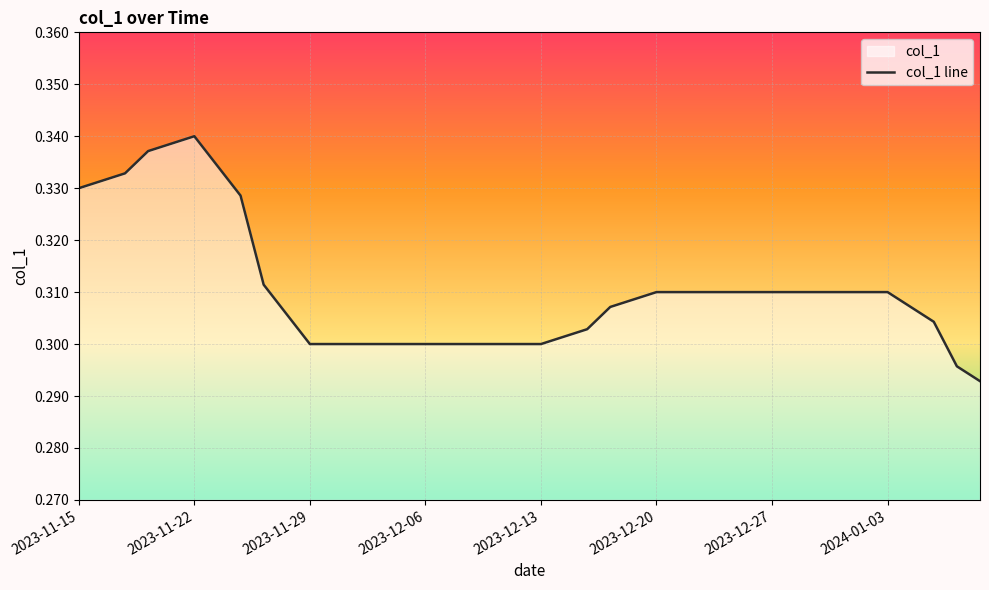

Is it true that the value at 2023-11-22 is 0.5?

False